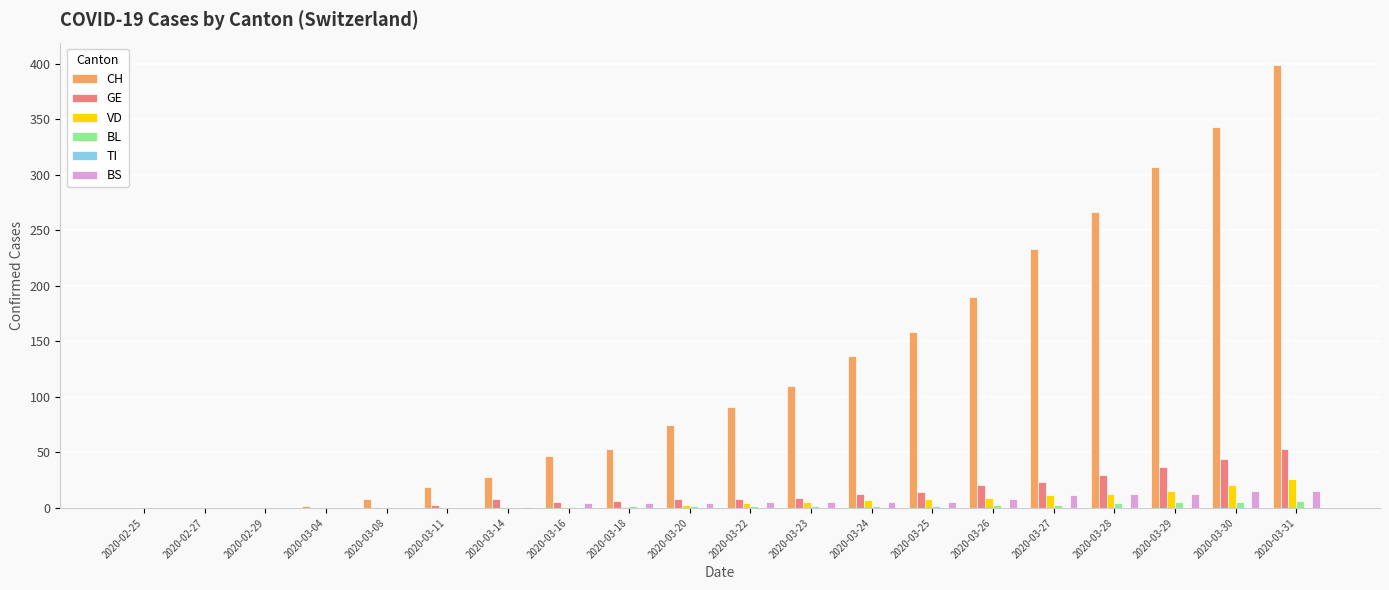

How many distinct data groups are displayed?

5